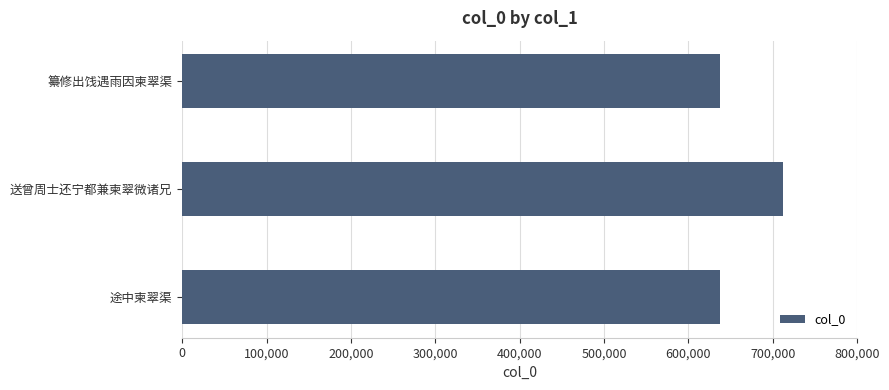

What is the average value?

662273